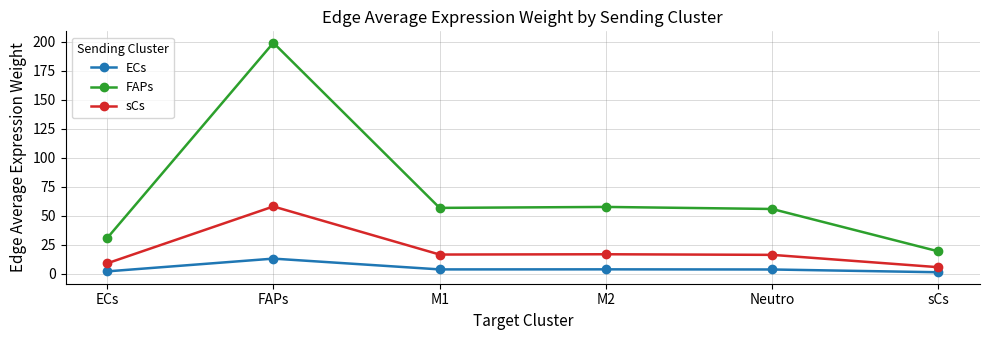

What is the greatest value displayed?

199.0